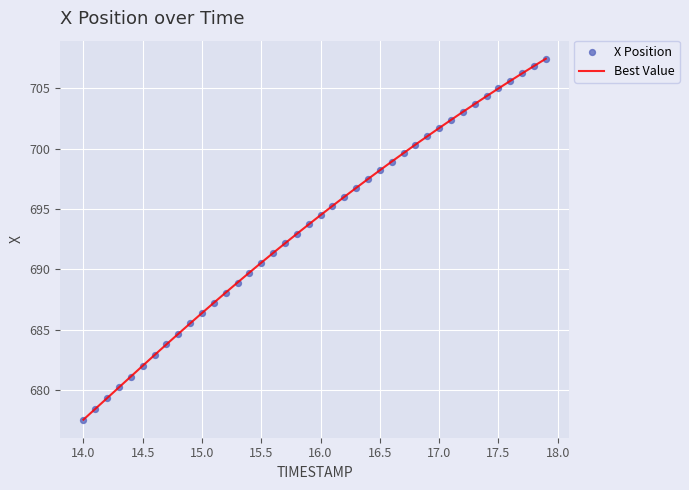

What is the maximum value shown in the chart?

707.5